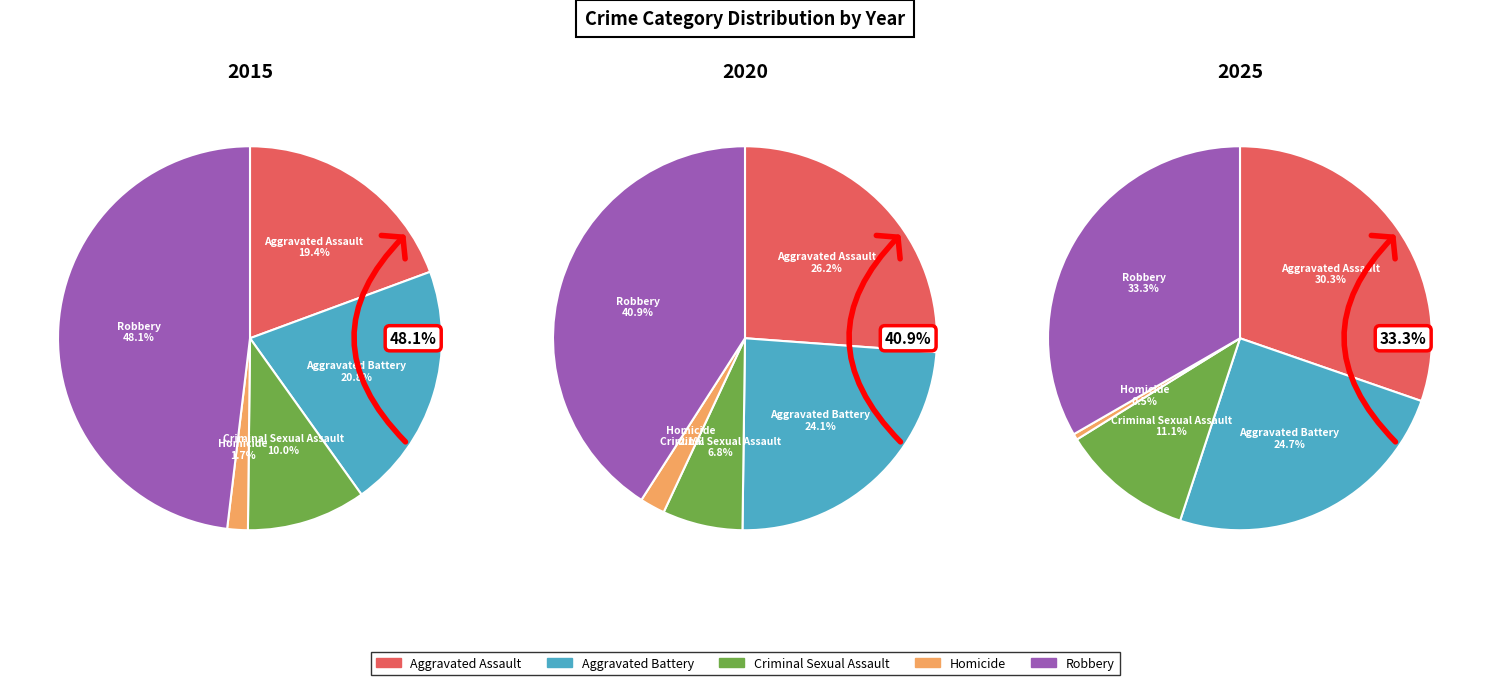

Is it true that 10 is 1% of the pie?

False